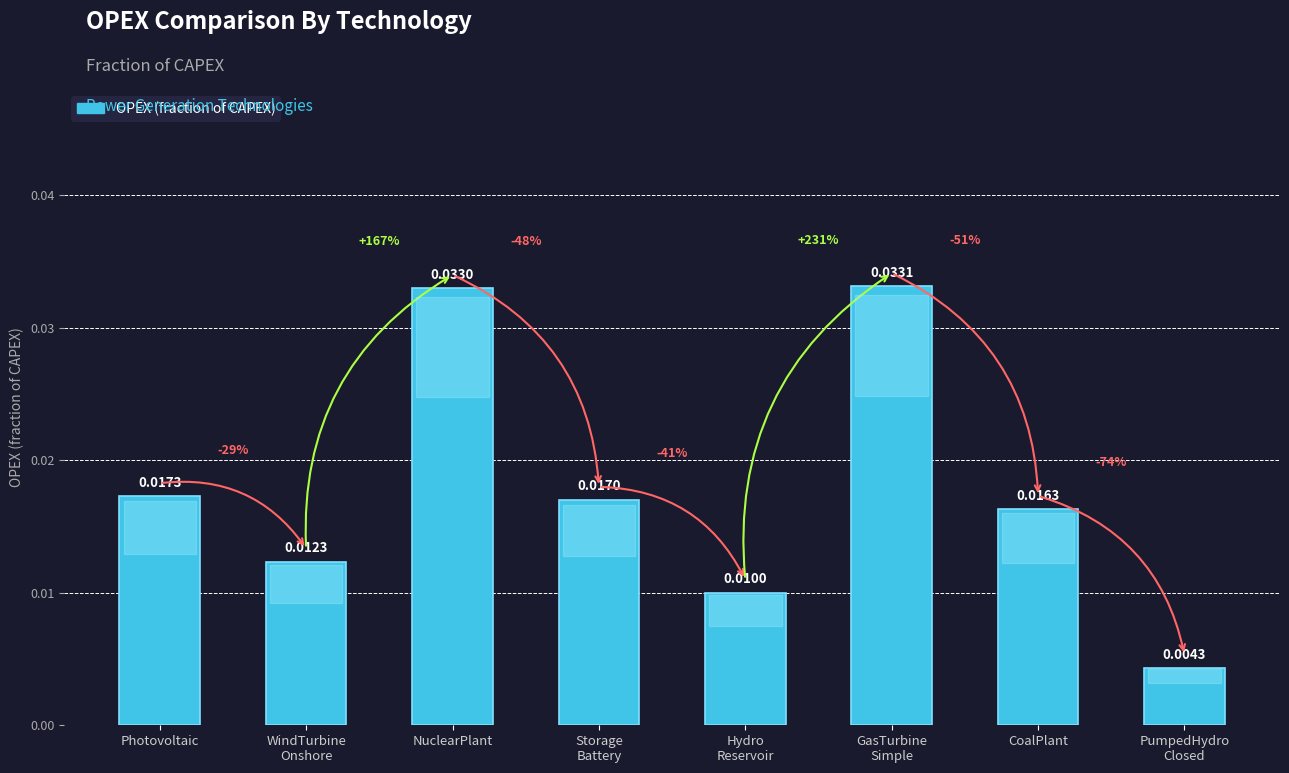

At which category does the chart reach its peak across all series?

GasTurbine
Simple